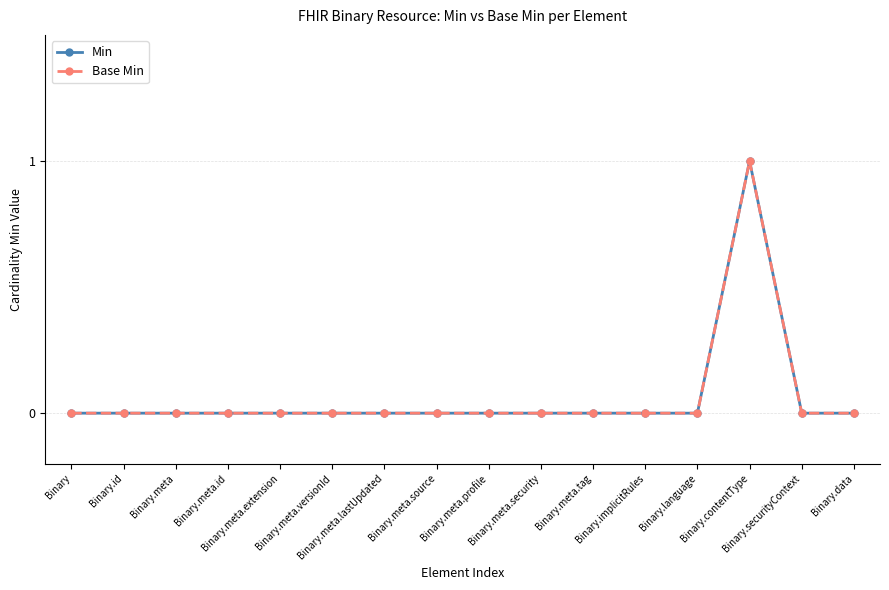

Is this an area chart (filled region under the line)?

No